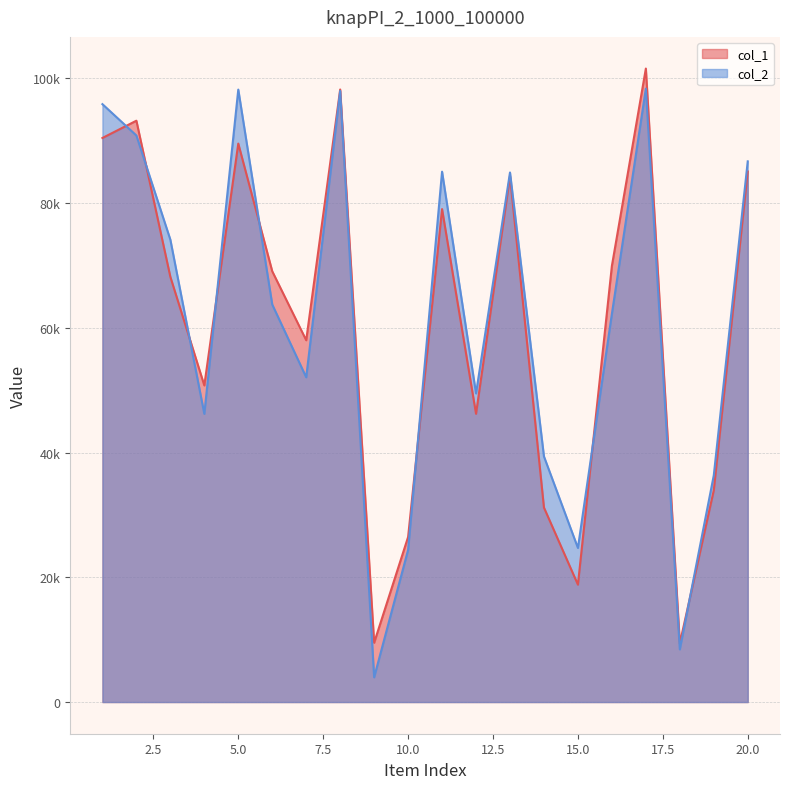

What is the difference between the maximum and minimum values in the col_2 series?

94379